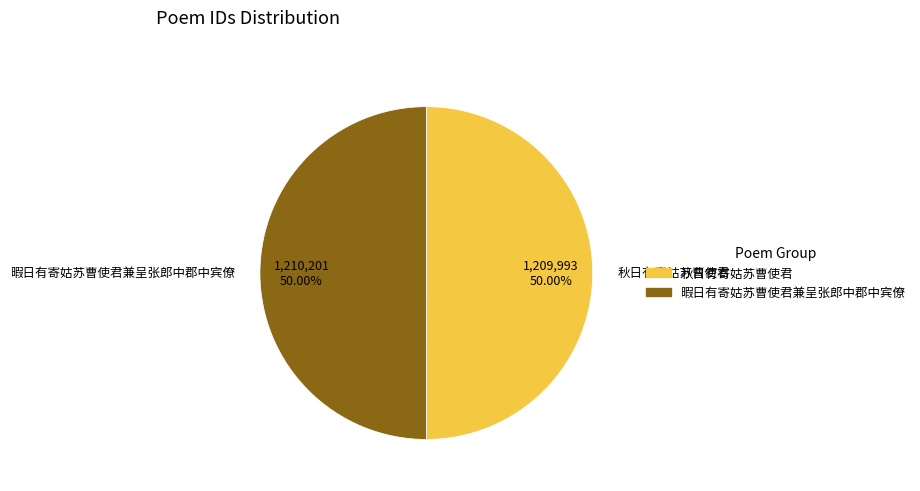

Approximately how many times larger is the value at 暇日有寄姑苏曹使君兼呈张郎中郡中宾僚 compared to 秋日有寄姑苏曹使君?

1.0